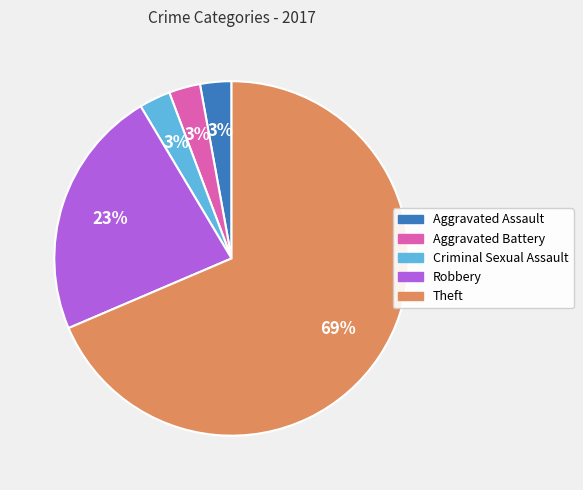

Is there any slice that represents more than half of the pie?

Yes